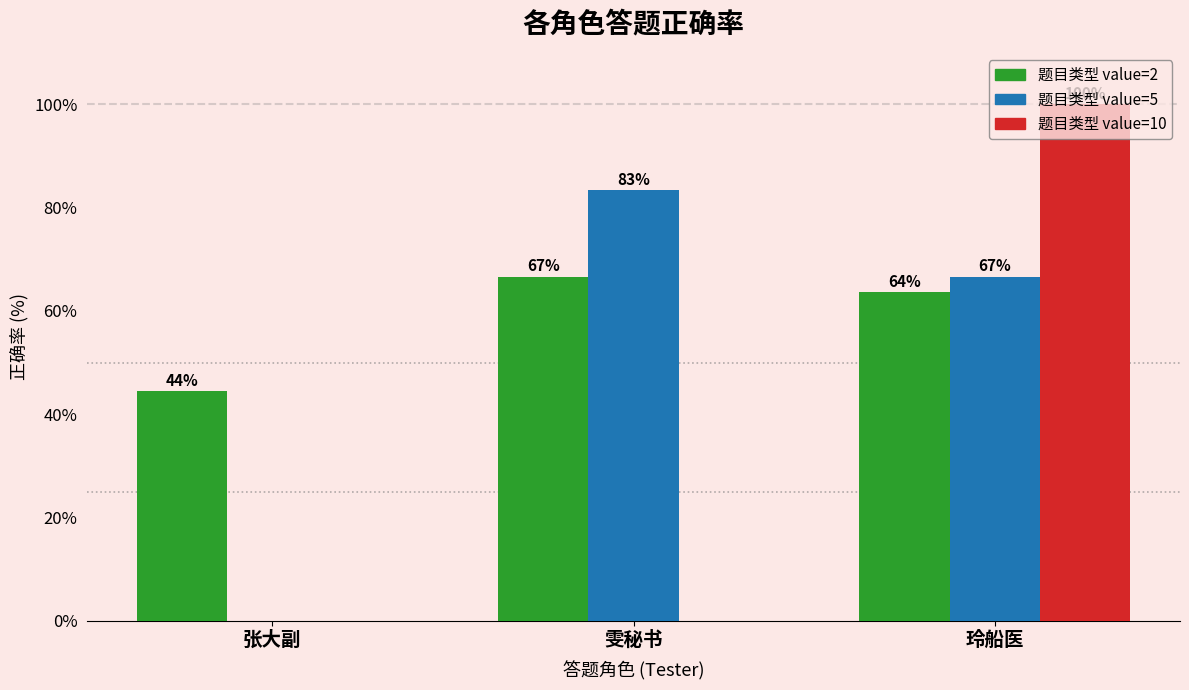

How many distinct data groups are displayed?

3